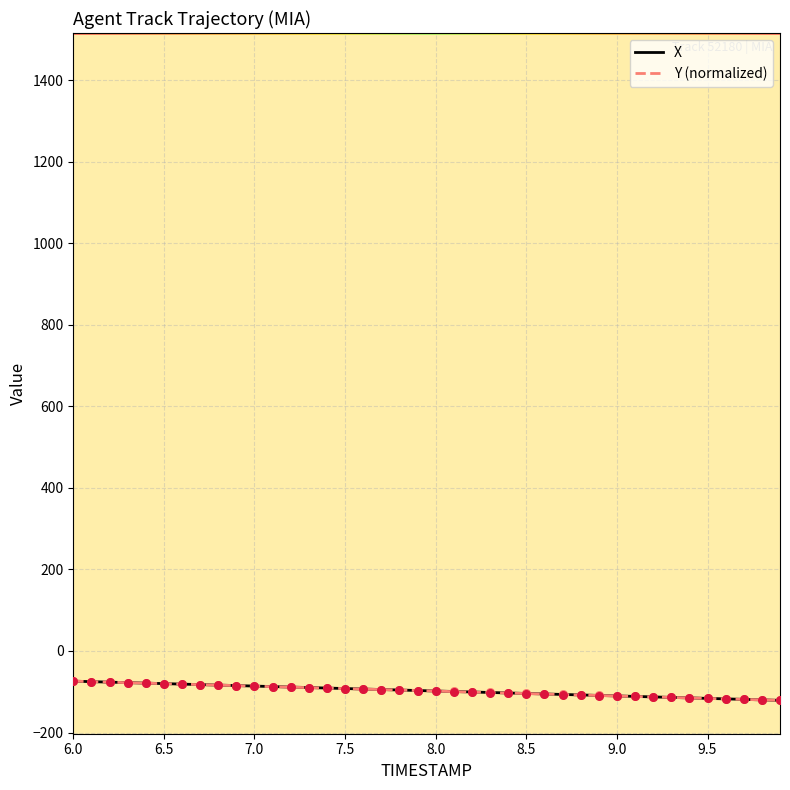

What is the maximum value shown in the chart?

-74.0